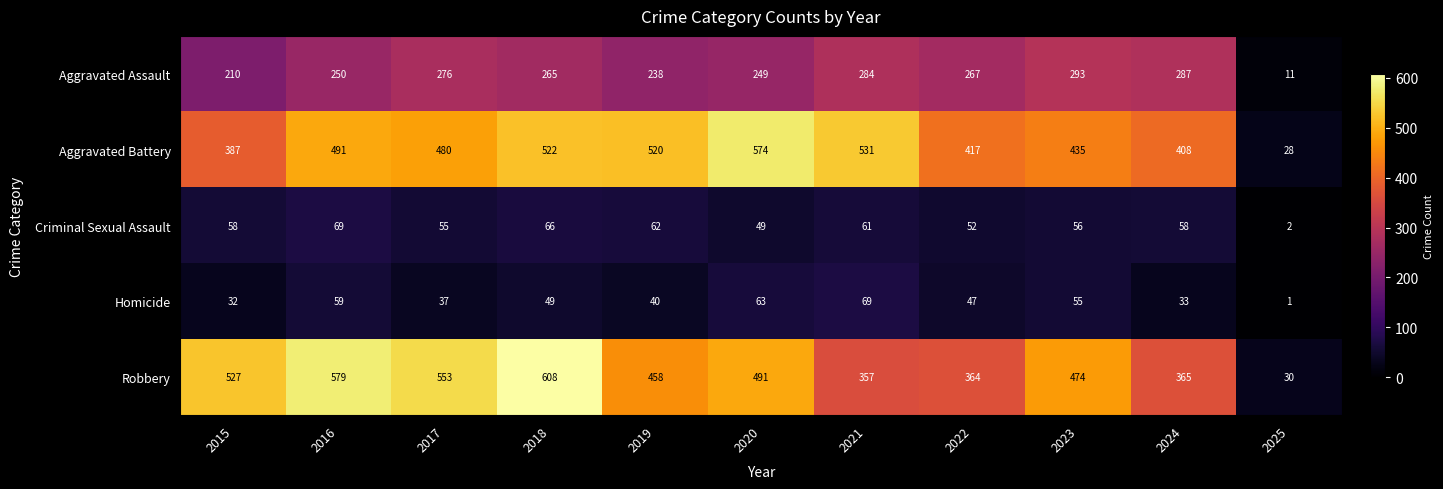

Between 2016 and 2023, which series saw the biggest shift?

Robbery